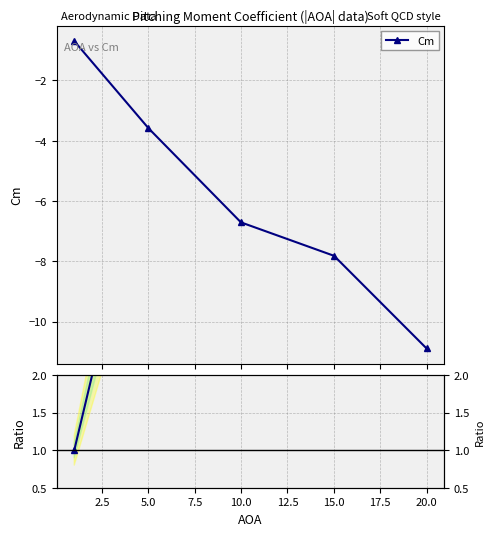

What is the value of the Cm point at the 1st from the left?

-0.7